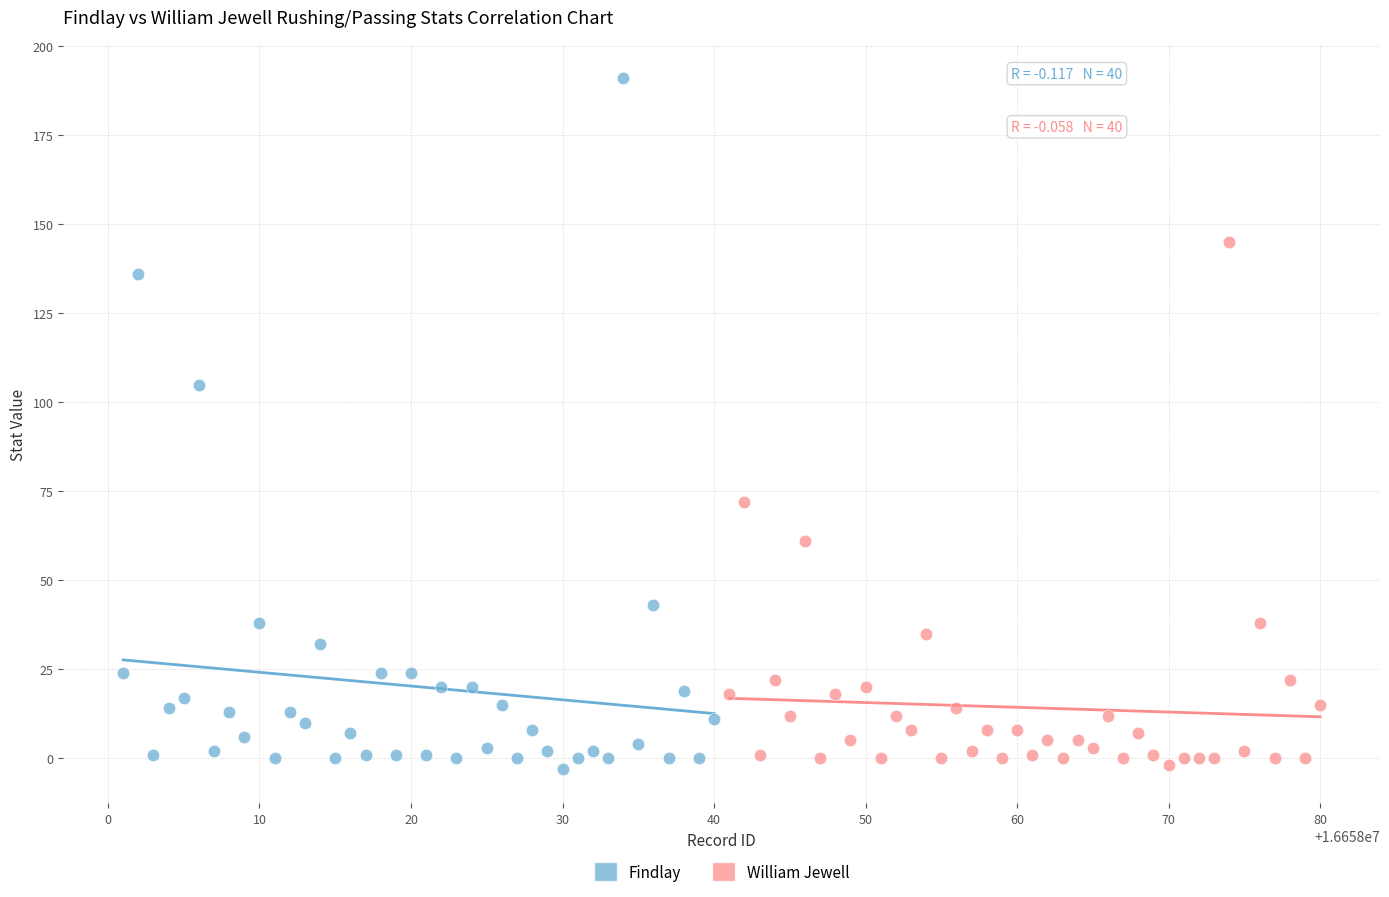

Which series reaches the maximum Y coordinate?

Findlay